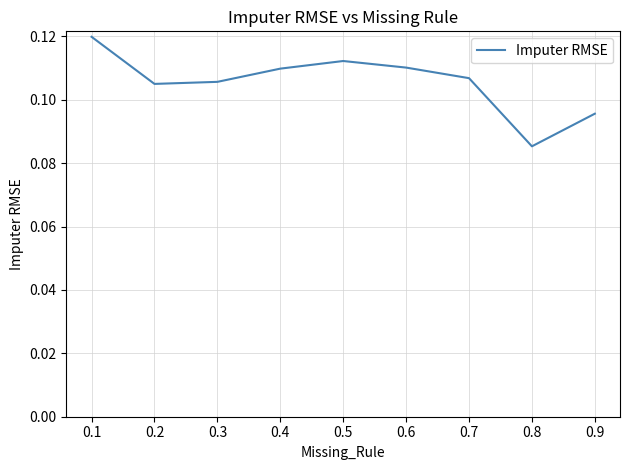

At which category does the data reach its first local peak?

0.5